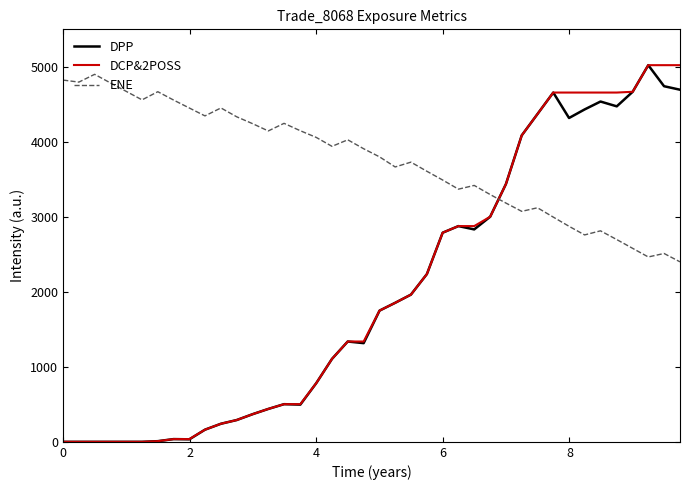

True or false: ENE and DPP intersect in this chart.

True